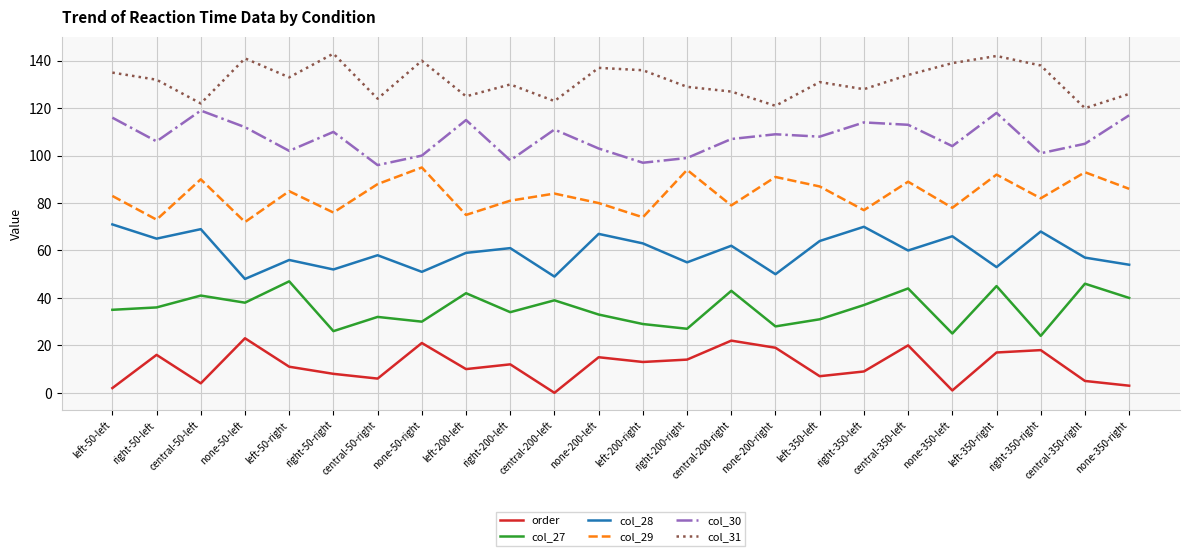

Is the value of col_27 at right-50-right greater than the value of col_29 at central-350-left?

No